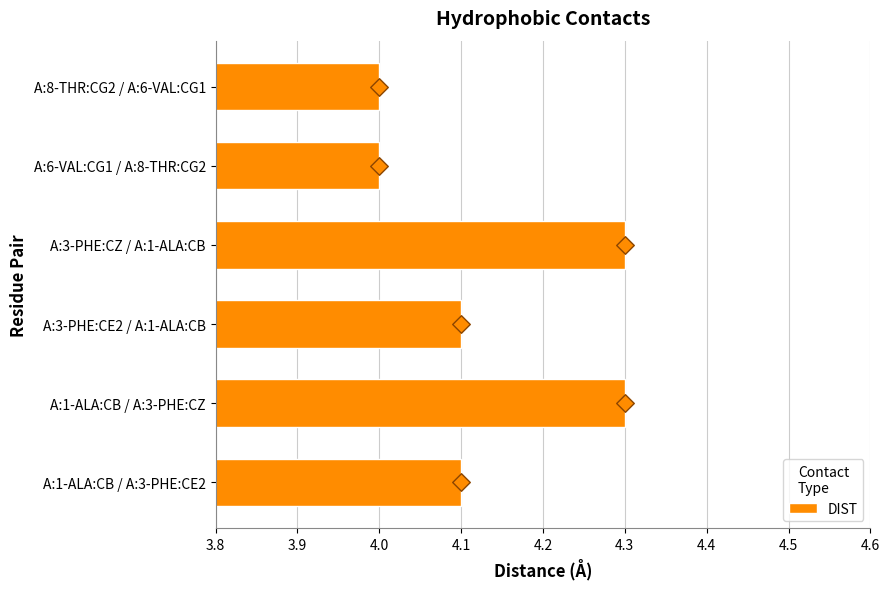

What is the sum of all DIST values?

24.8